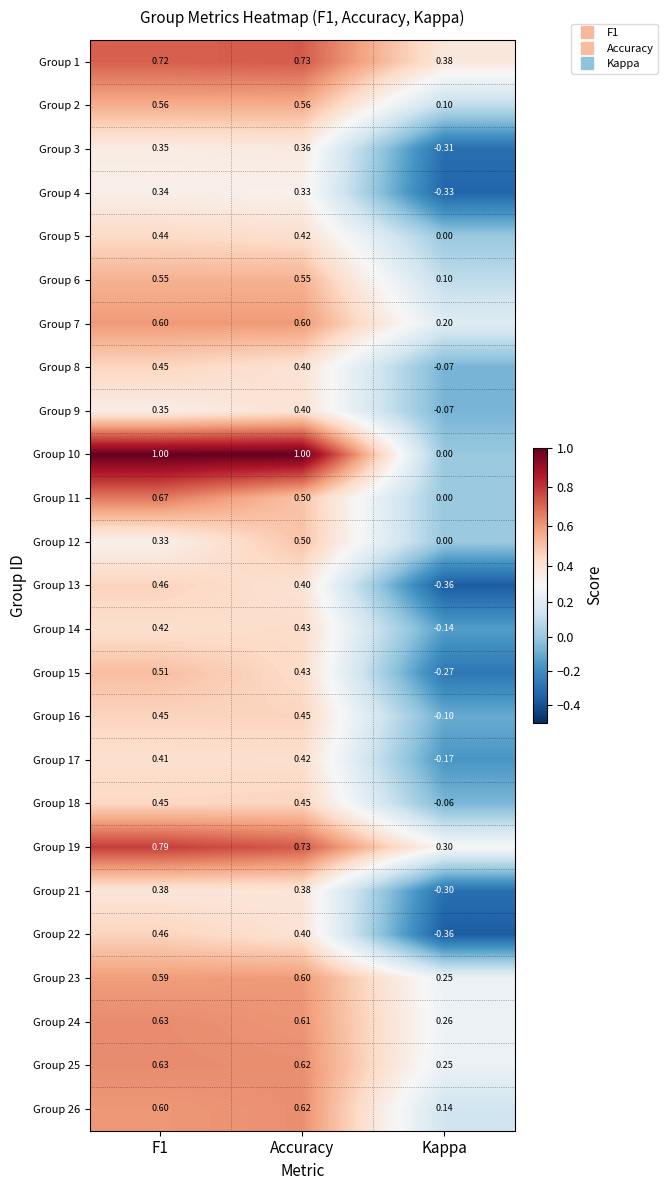

Which label corresponds to the smallest value in the chart?

Kappa